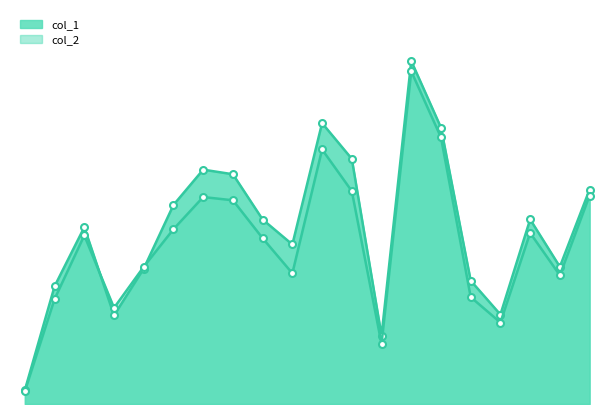

What is the difference between the maximum and minimum values in the col_2 series?

2282000